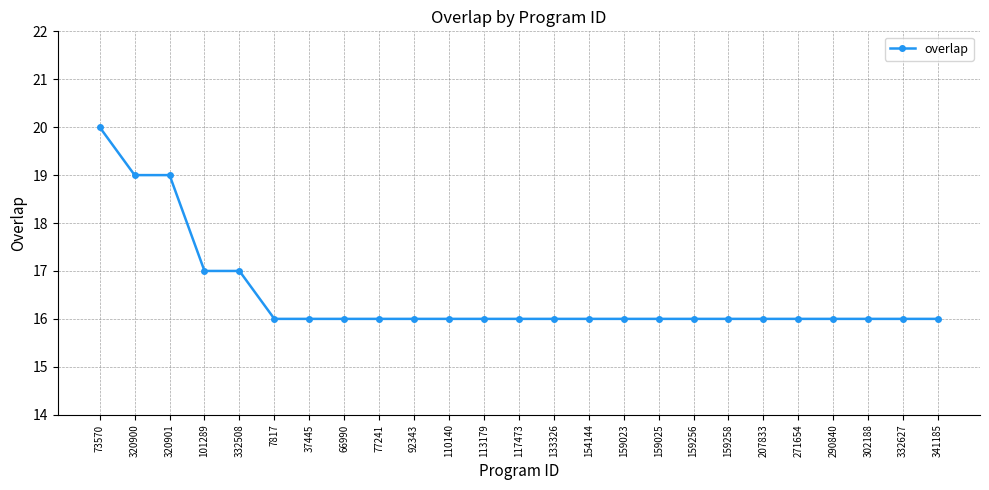

What is the value of the 14th point from the left?

16